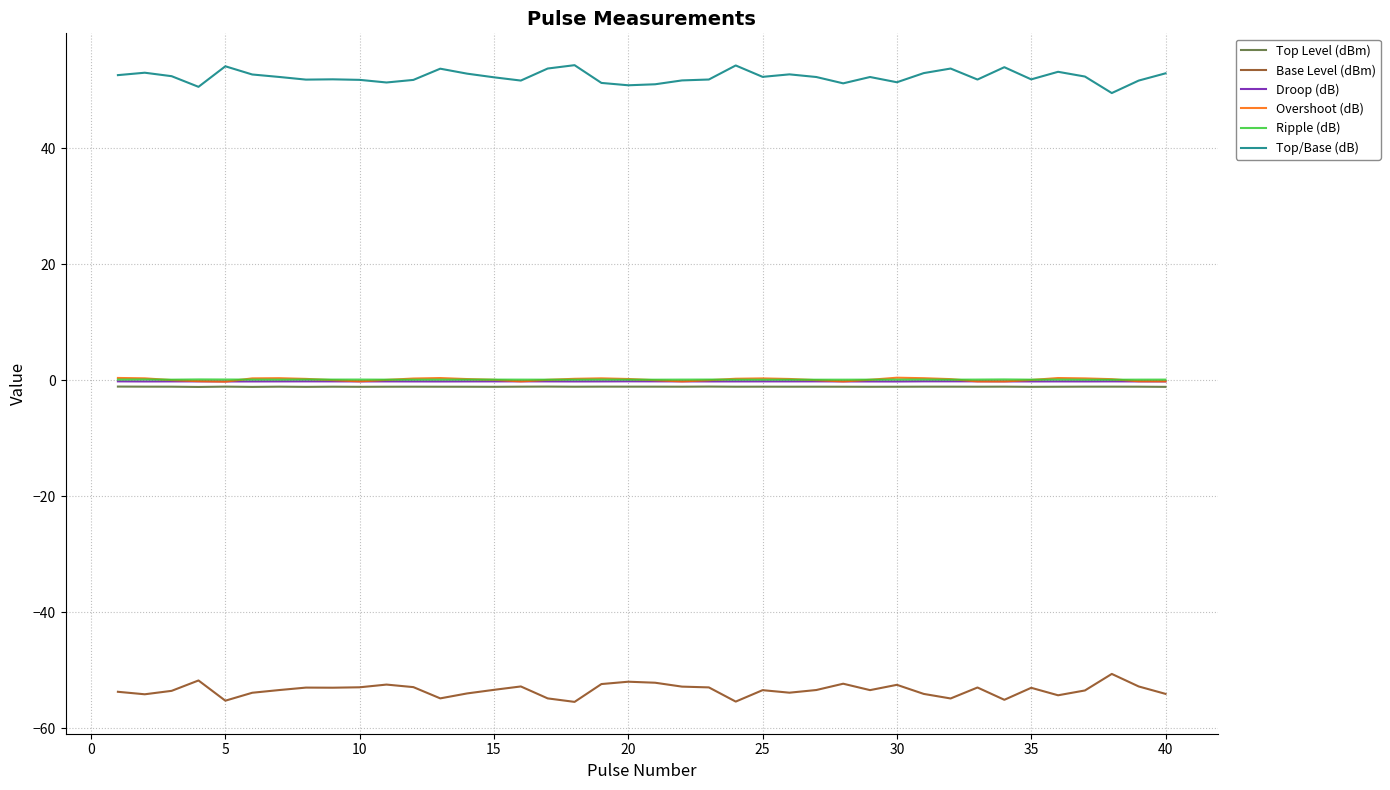

True or false: Overshoot (dB) and Base Level (dBm) cross at least once.

False